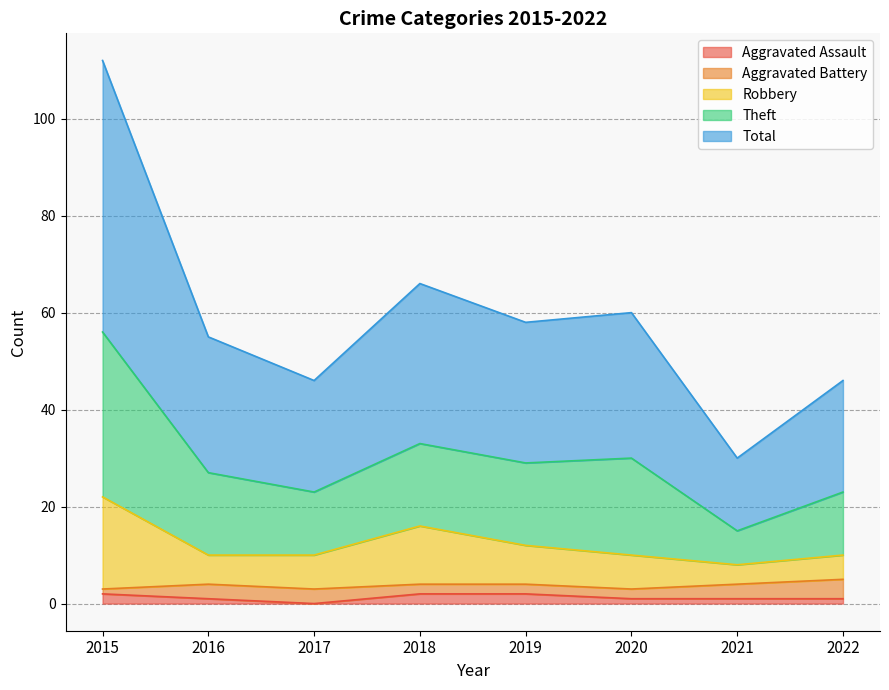

Between 2017 and 2018, which is larger?

2018